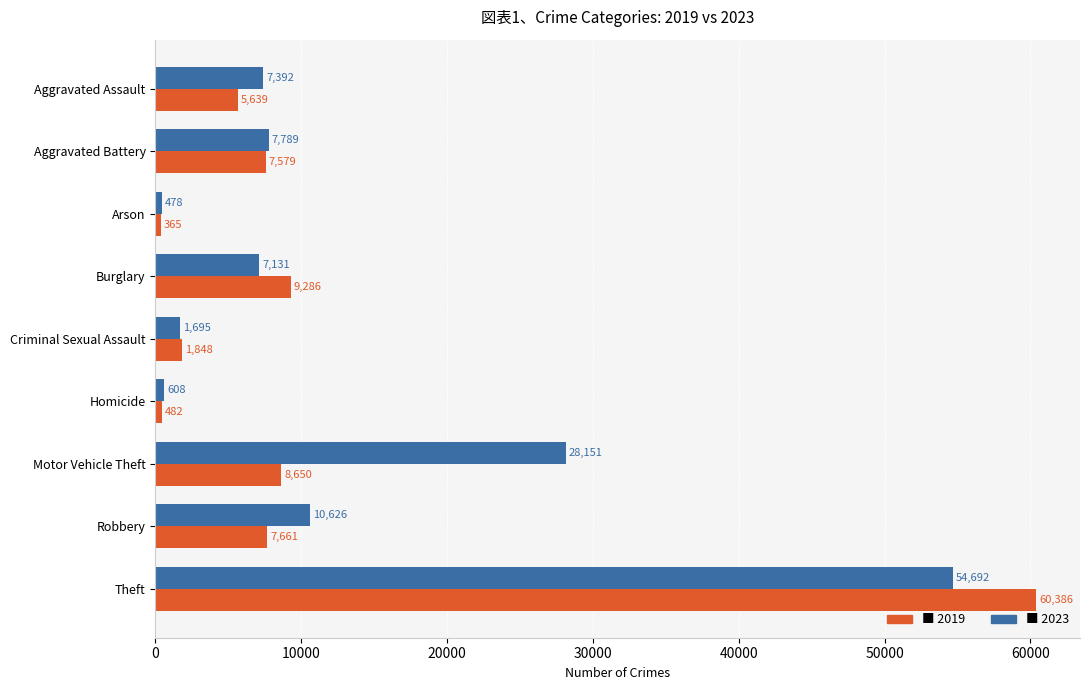

What is the spread (max minus min) of values at Burglary?

2155